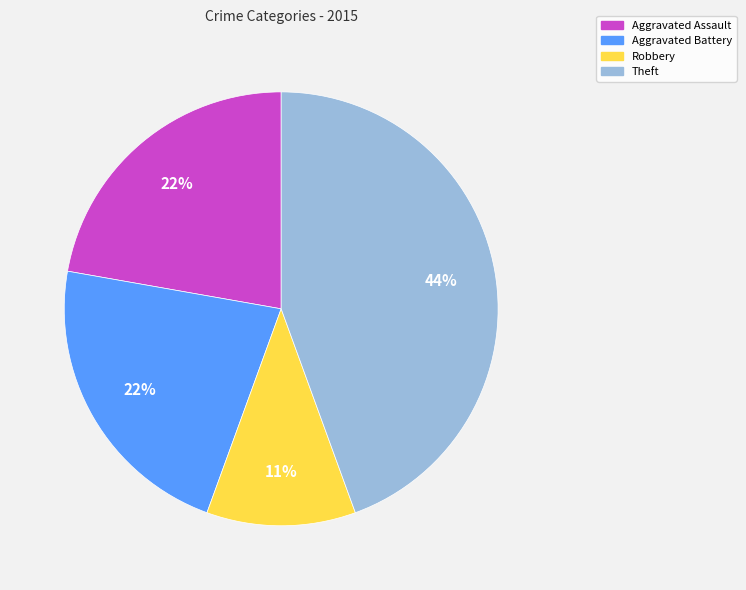

Is there any slice that represents more than half of the pie?

No